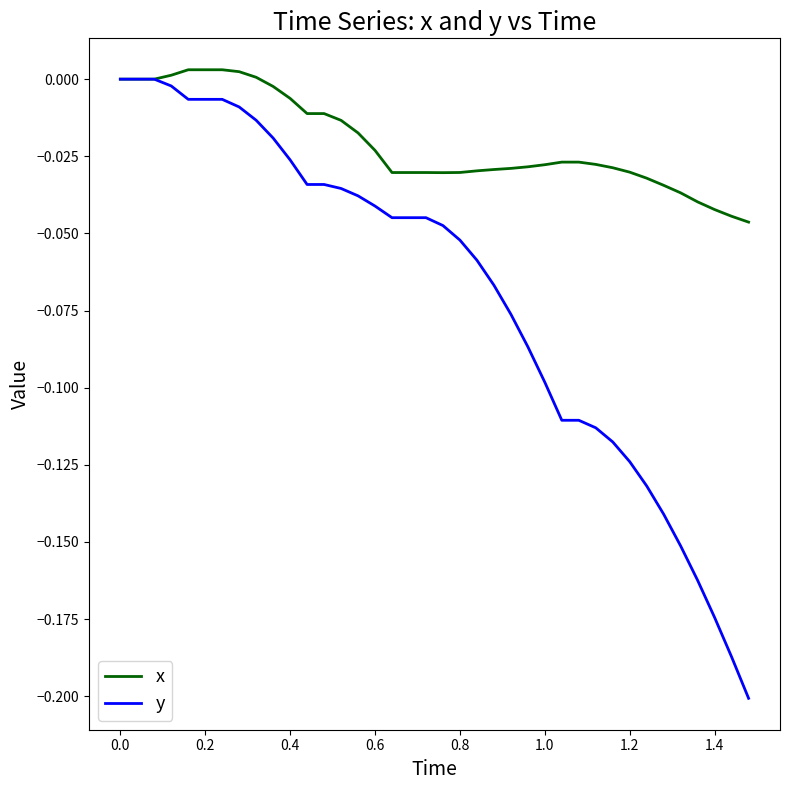

What are all the series names shown in the legend?

x, y